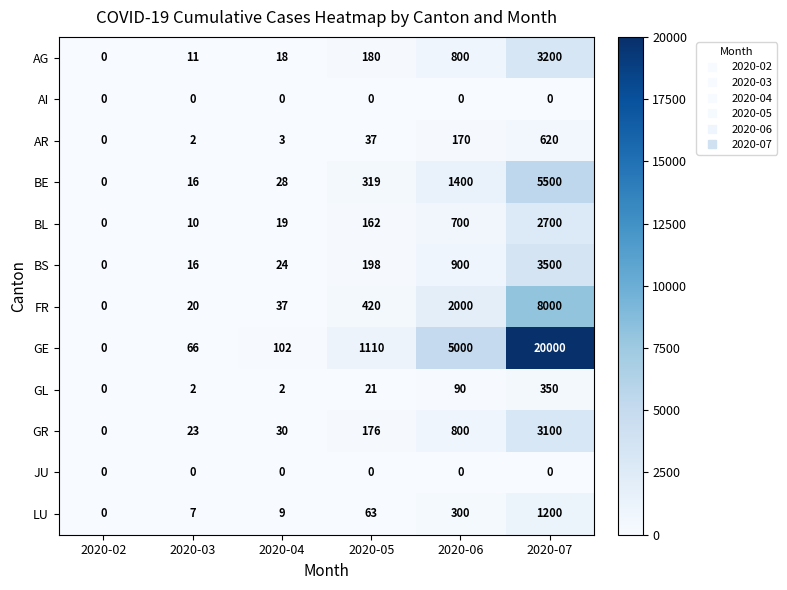

Where is GR nearest to the value 1550?

2020-06